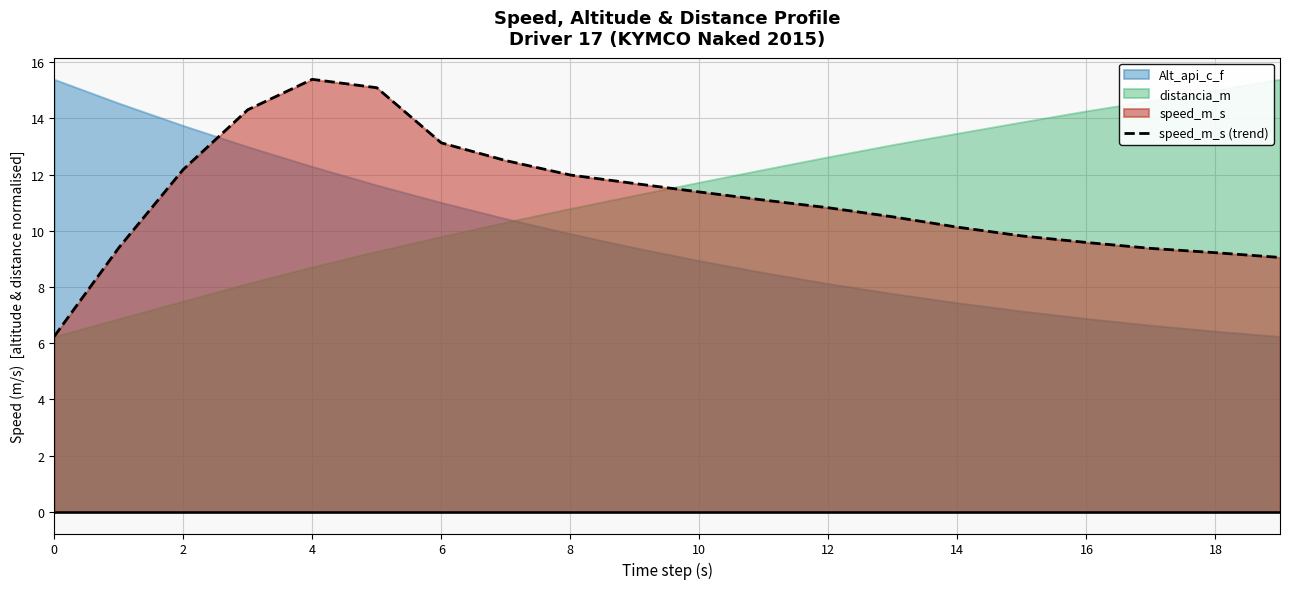

What is the maximum value shown in the chart?

15.4